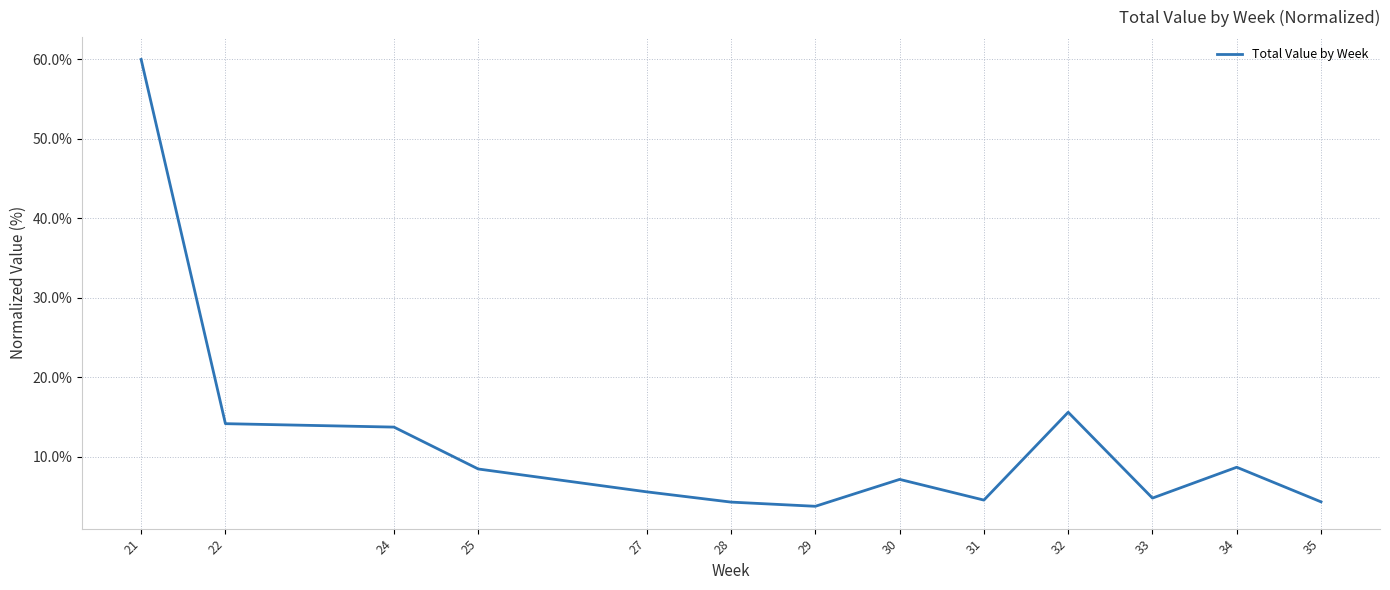

Approximately how many times larger is the value at 30 compared to 22?

0.5